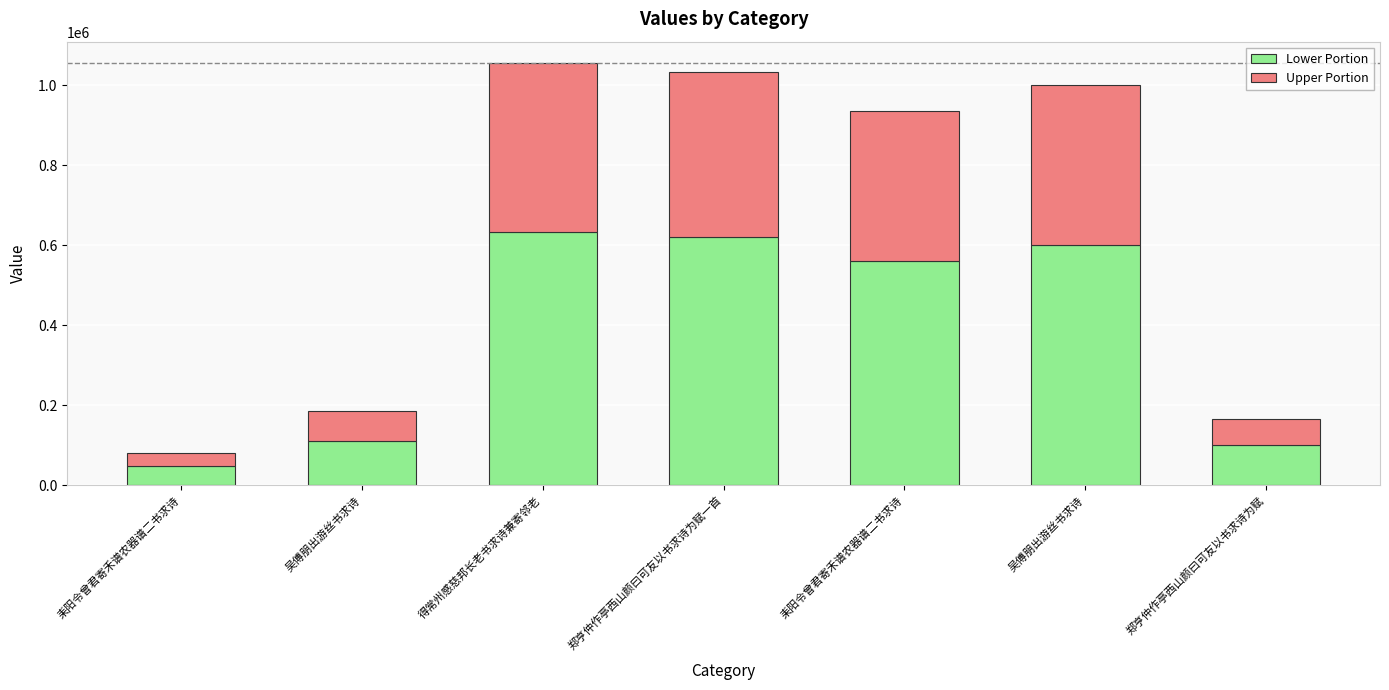

Are the bars grouped side by side (vs. stacked)?

No